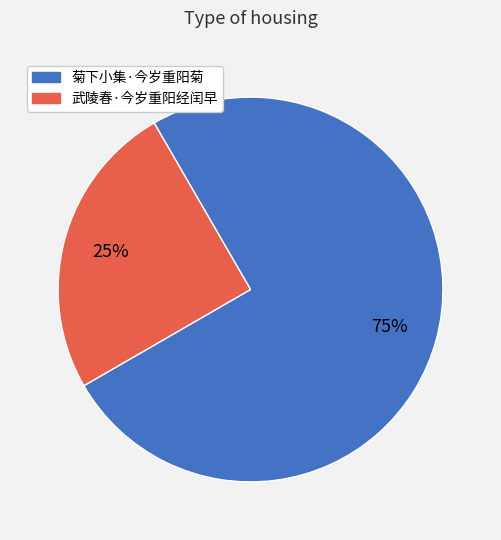

What is the ratio of the value at 武陵春·今岁重阳经闰早 to the value at 菊下小集·今岁重阳菊?

0.3